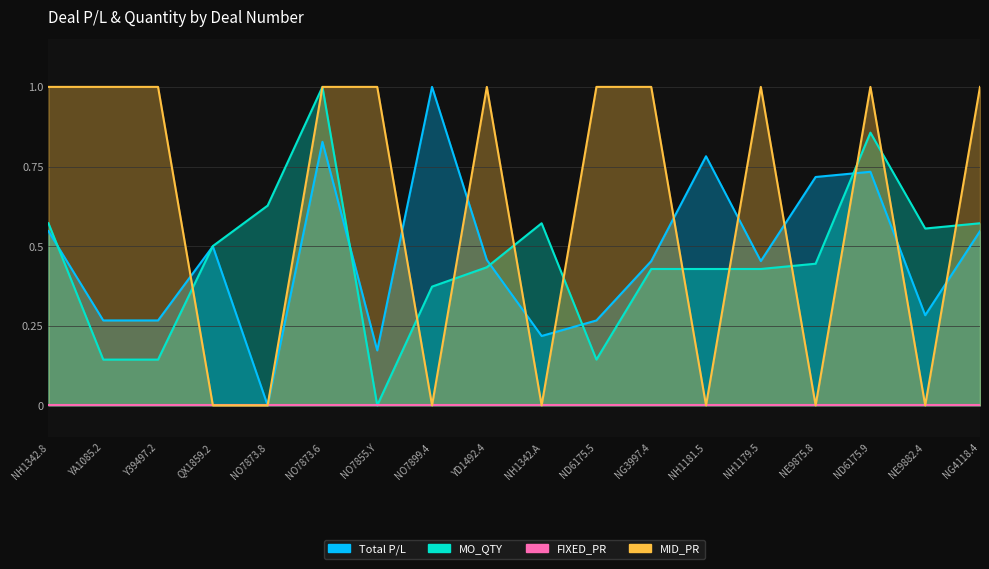

Where is the first local maximum for MO_QTY?

NO7873.6